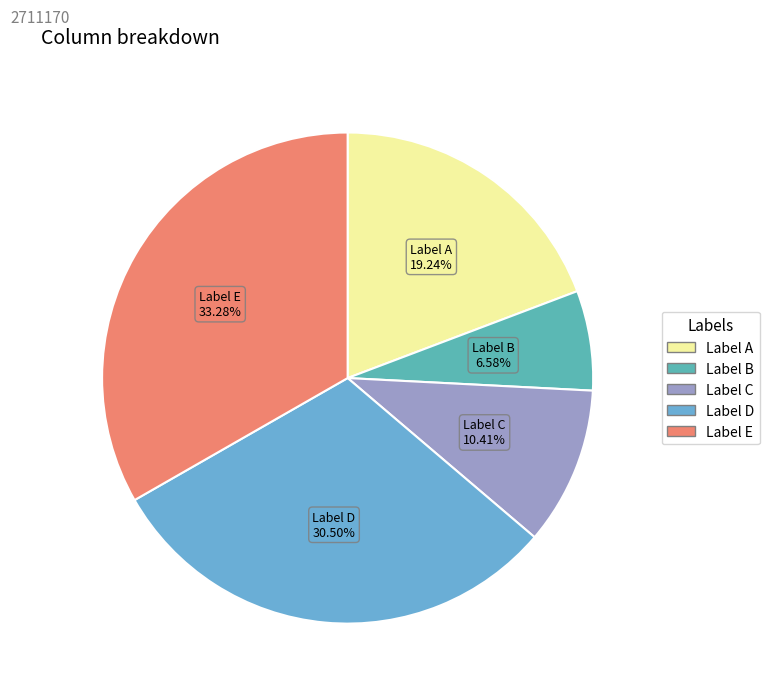

Combined, do Label A and Label D account for over 50%?

No